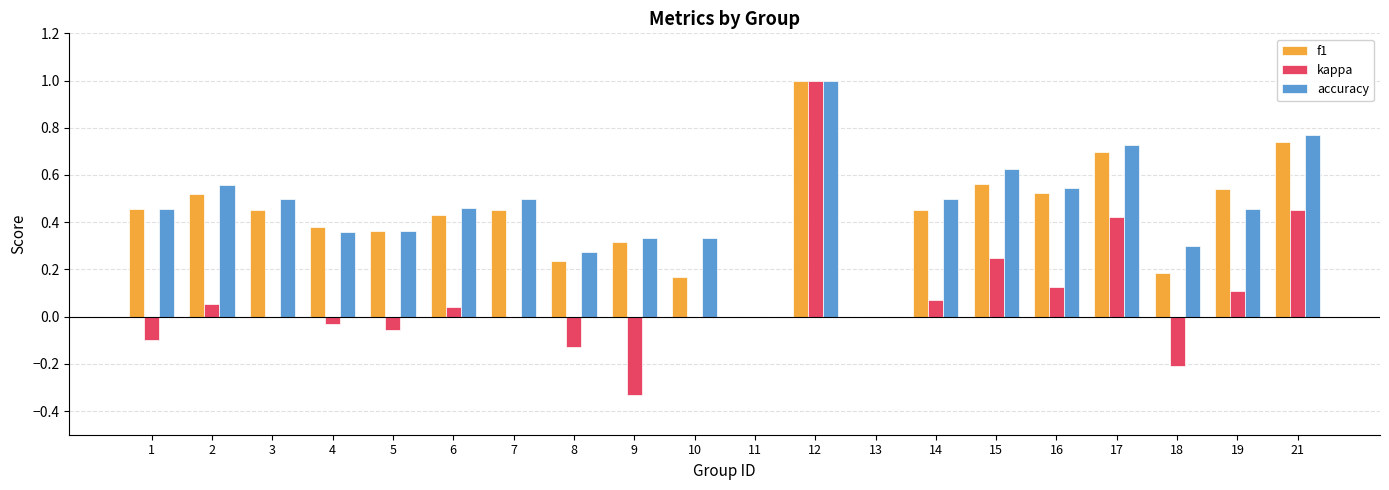

What is the sum of all f1 values?

8.5